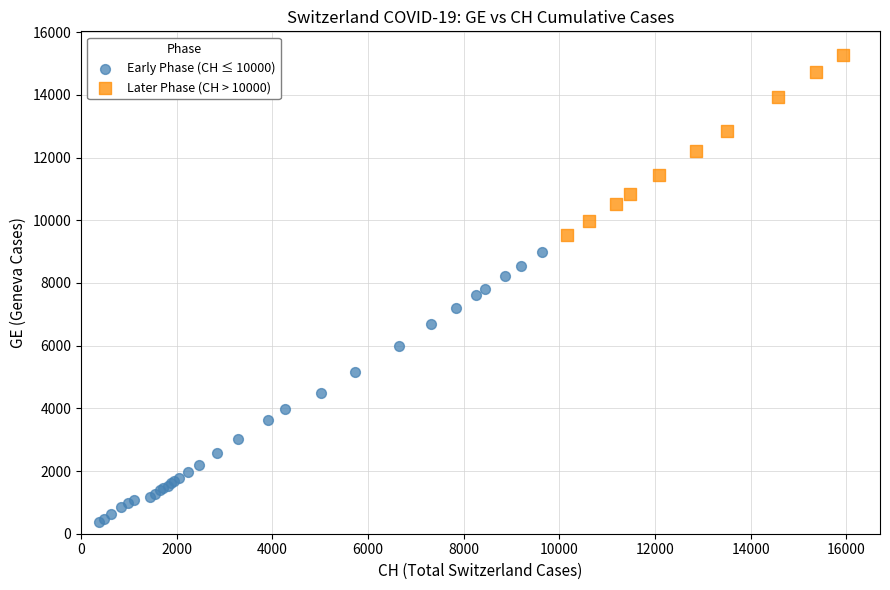

Which series has the largest Y range (max minus min)?

Early Phase (CH ≤ 10000)